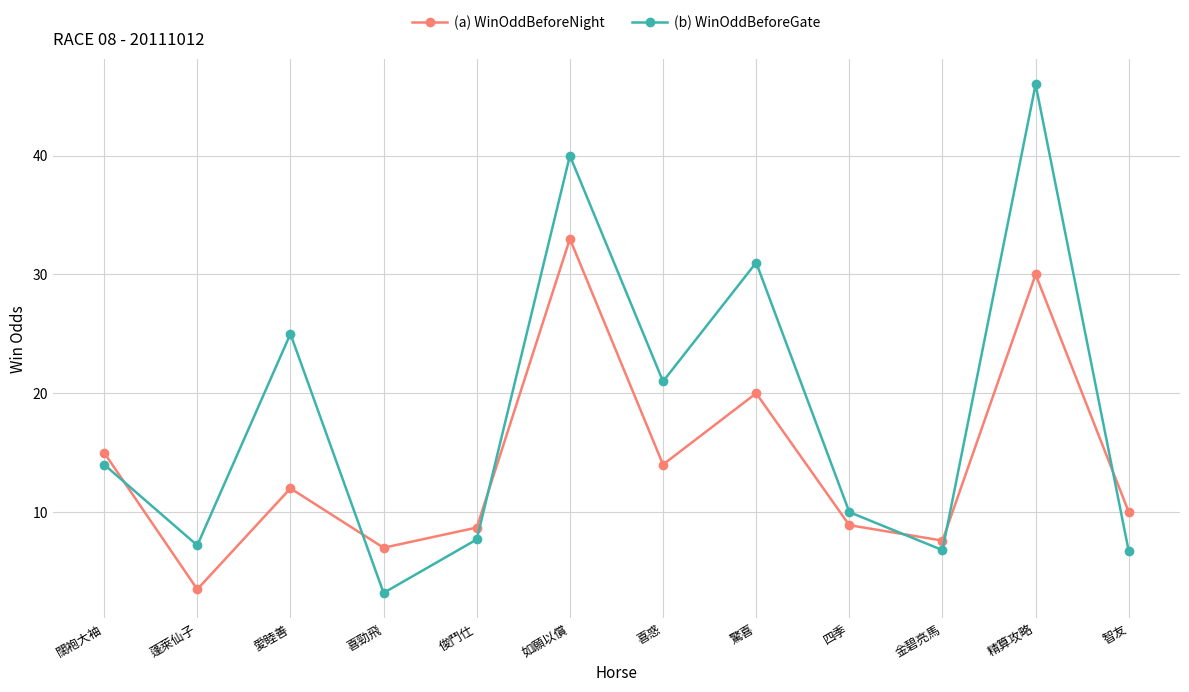

What is the value of the (a) WinOddBeforeNight point at the 6th from the left?

33.0